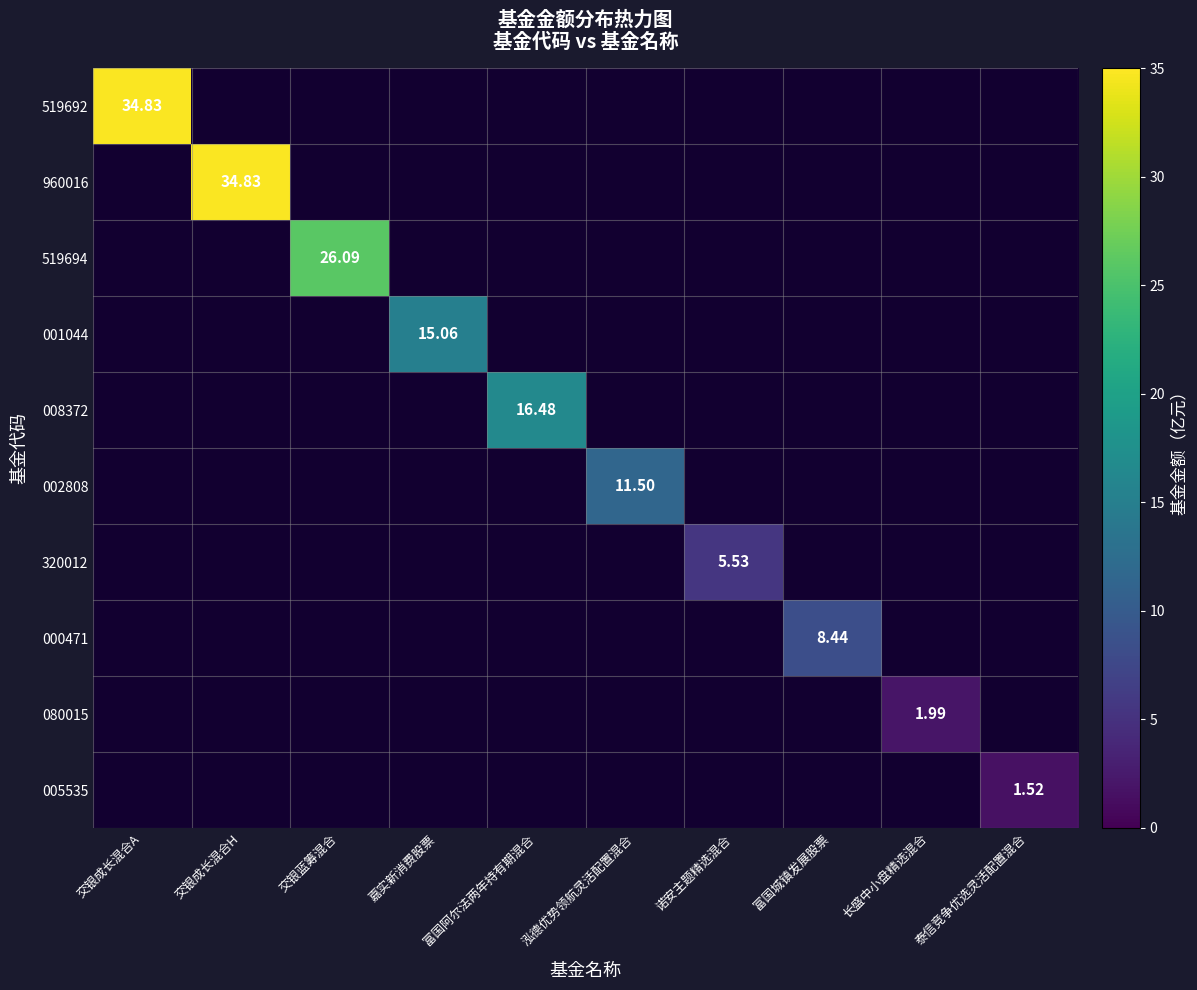

Which category has the lowest value across all series?

交银成长混合H